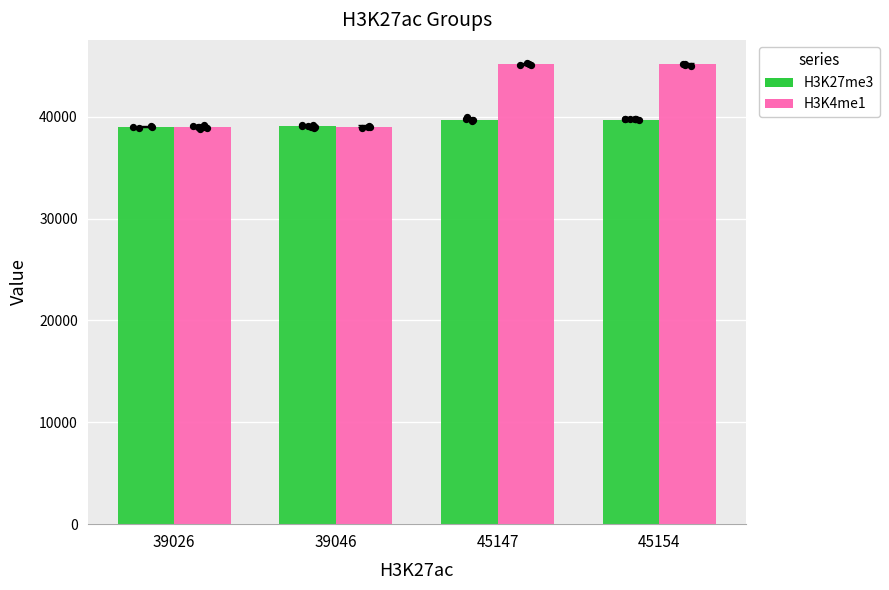

At how many categories does at least one series exceed 41390?

2